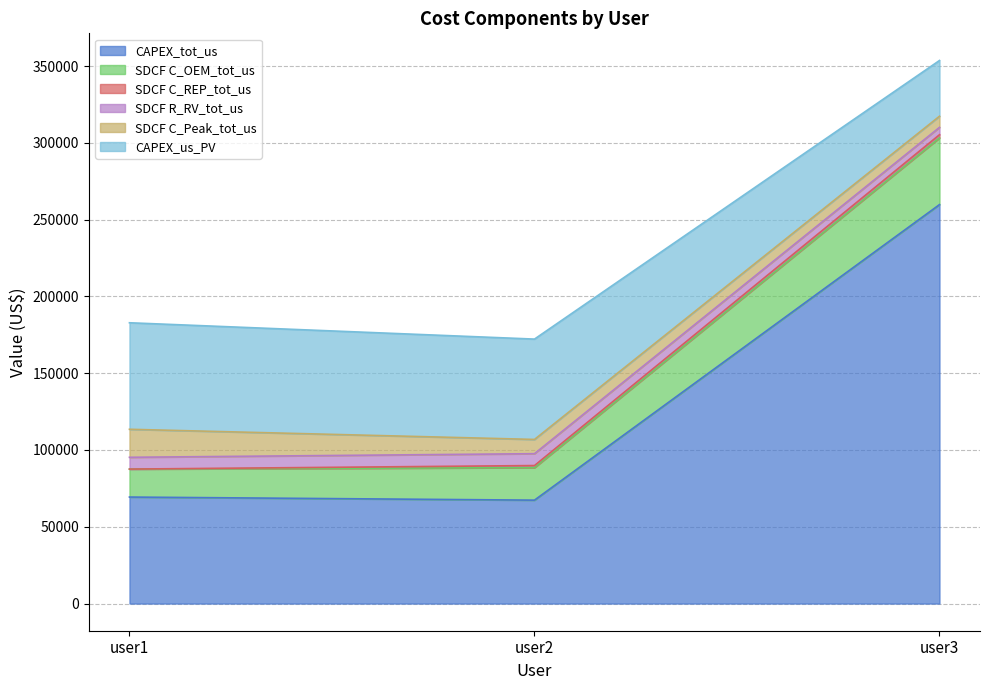

At which category is the sum across all series the highest?

user3